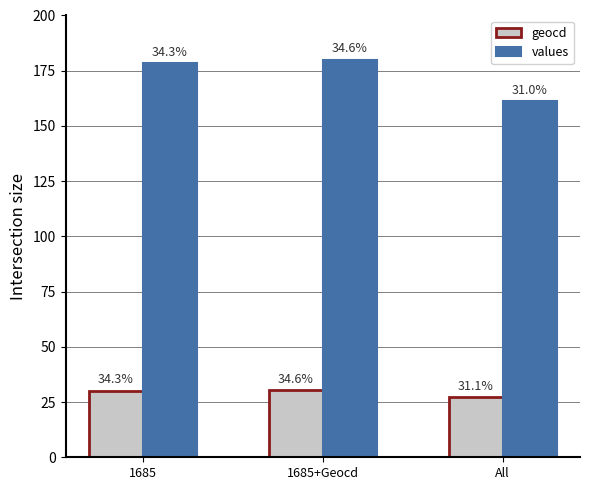

What are all the series names shown in the legend?

geocd, values